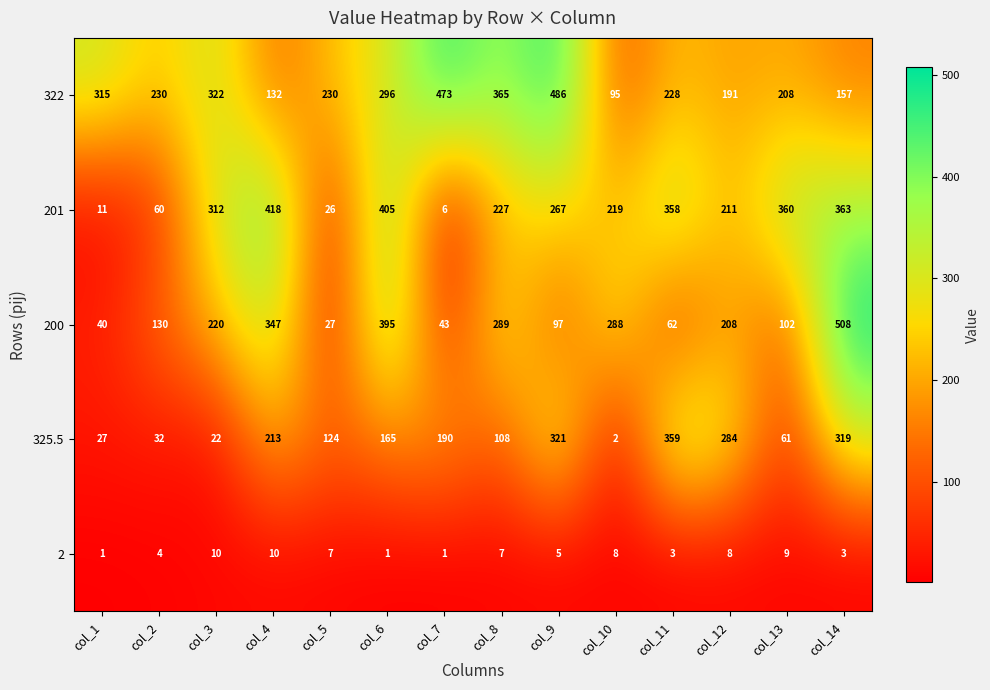

The value of 322 at col_13 is 208. True or false?

True